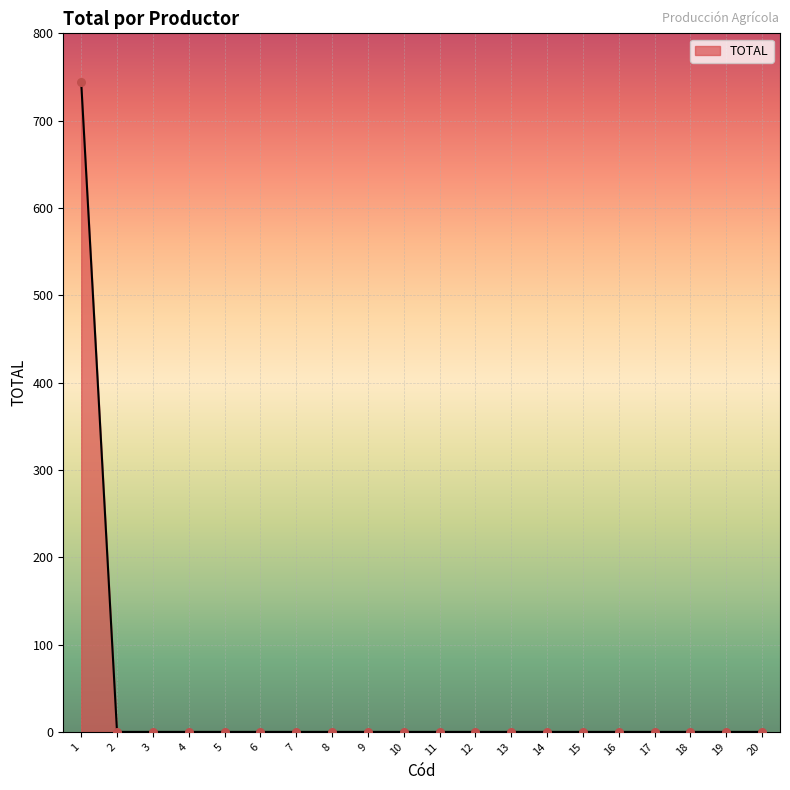

What is the difference between the maximum and minimum values?

744